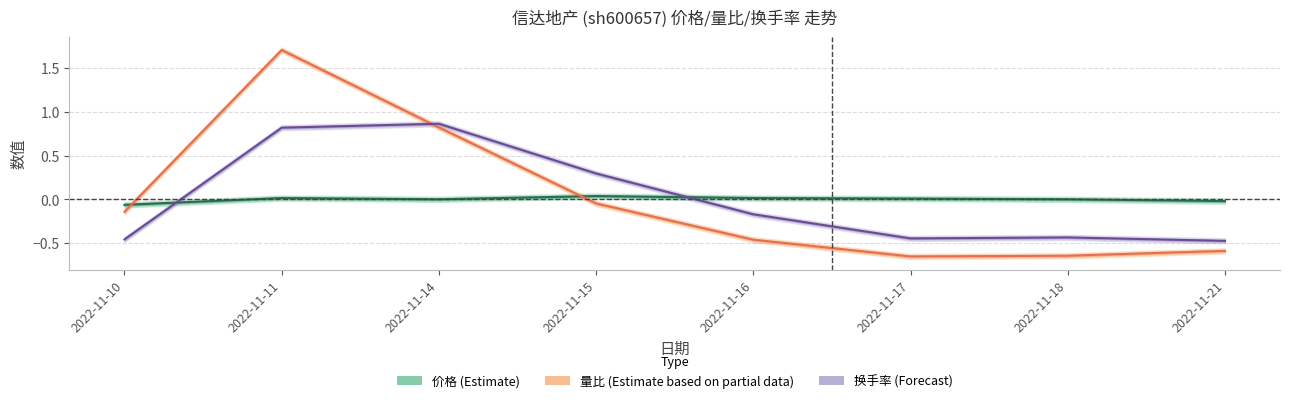

In 换手率 (Forecast), how many points are lower than both neighbors (excluding endpoints)?

1